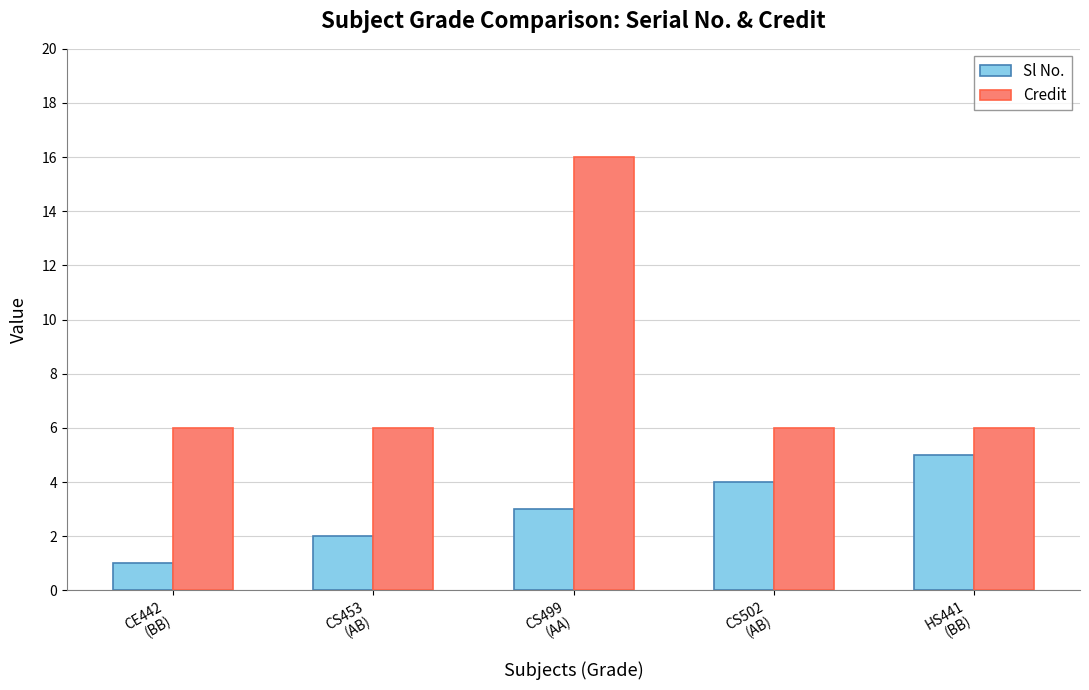

At which label is Sl No. closest to 3?

CS499
(AA)